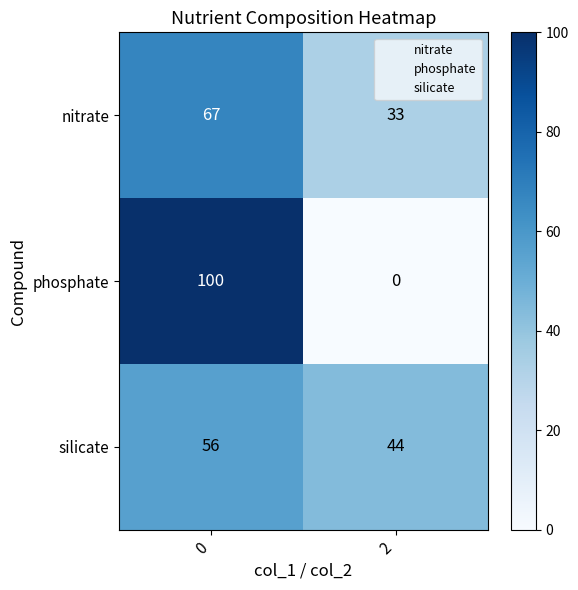

Reading right to left, extract all data points from this chart.

nitrate: 2=33	0=67
phosphate: 2=0	0=100
silicate: 2=44	0=56